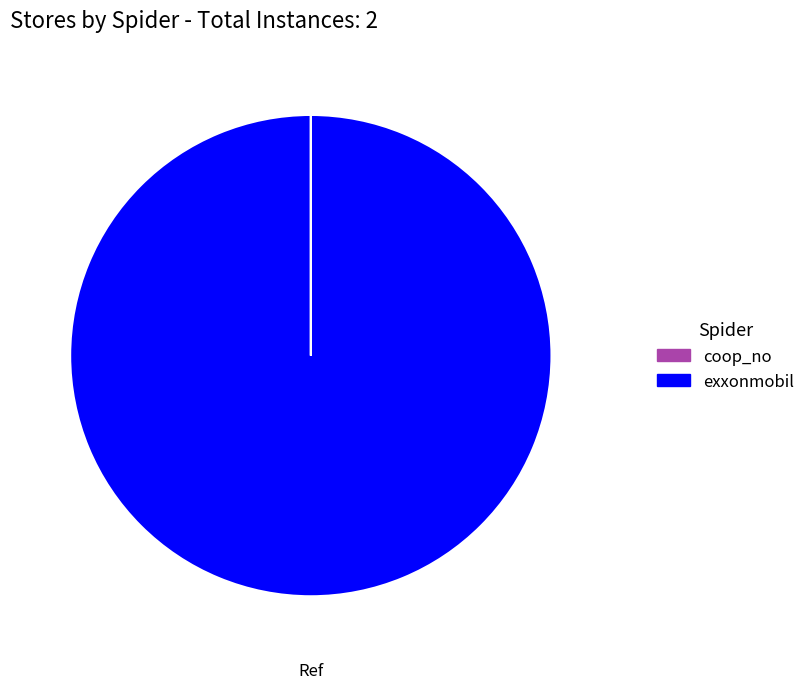

What is the largest slice in the pie chart?

exxonmobil